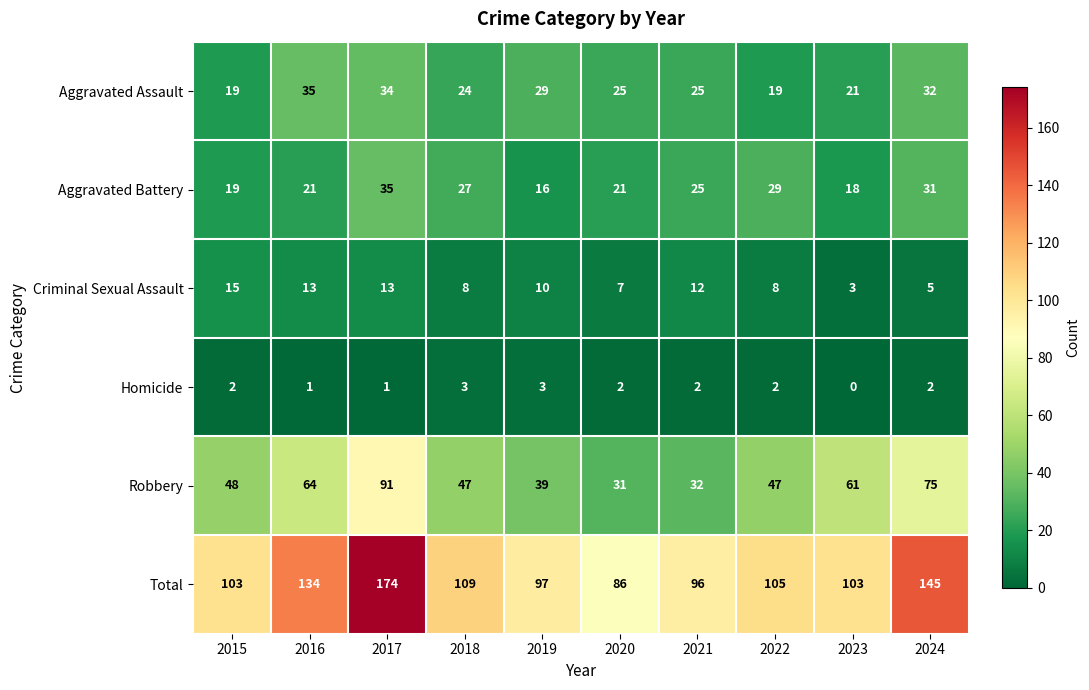

What is the difference between the maximum and minimum values in the Robbery series?

60